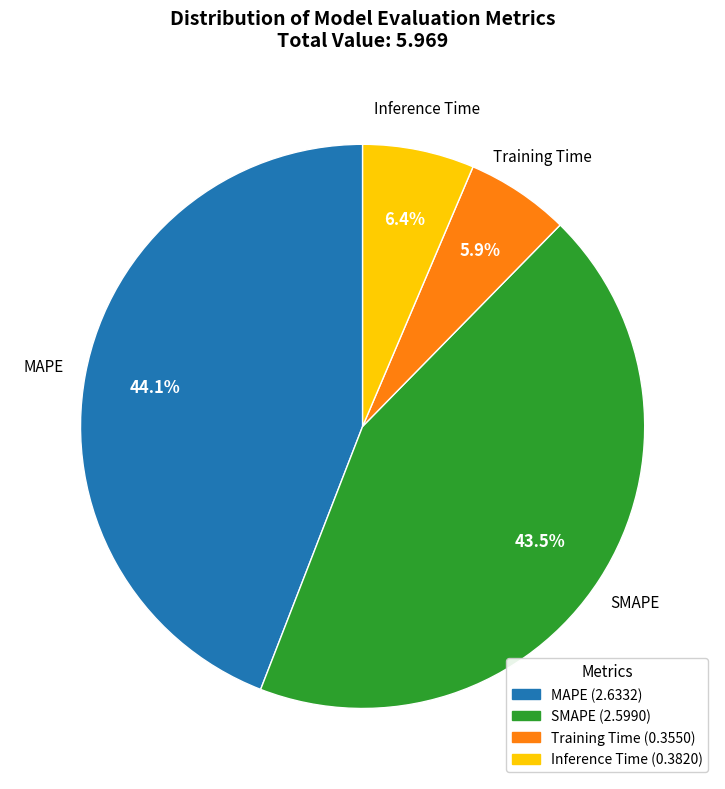

True or false: MAPE accounts for 44% of the total.

True